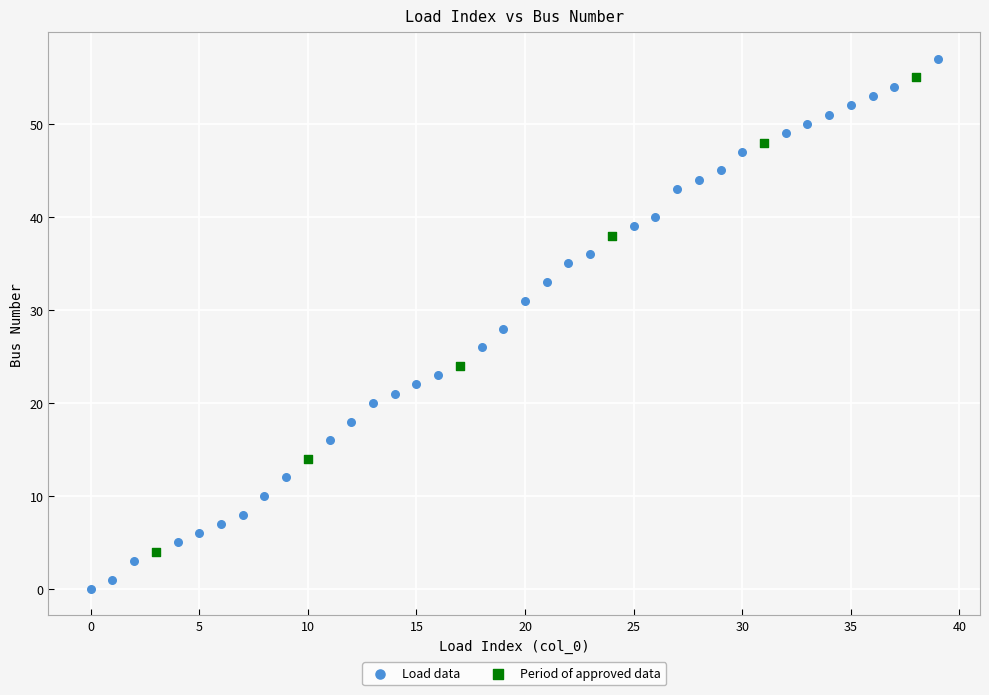

Which series contains the lowest Y value?

Load data